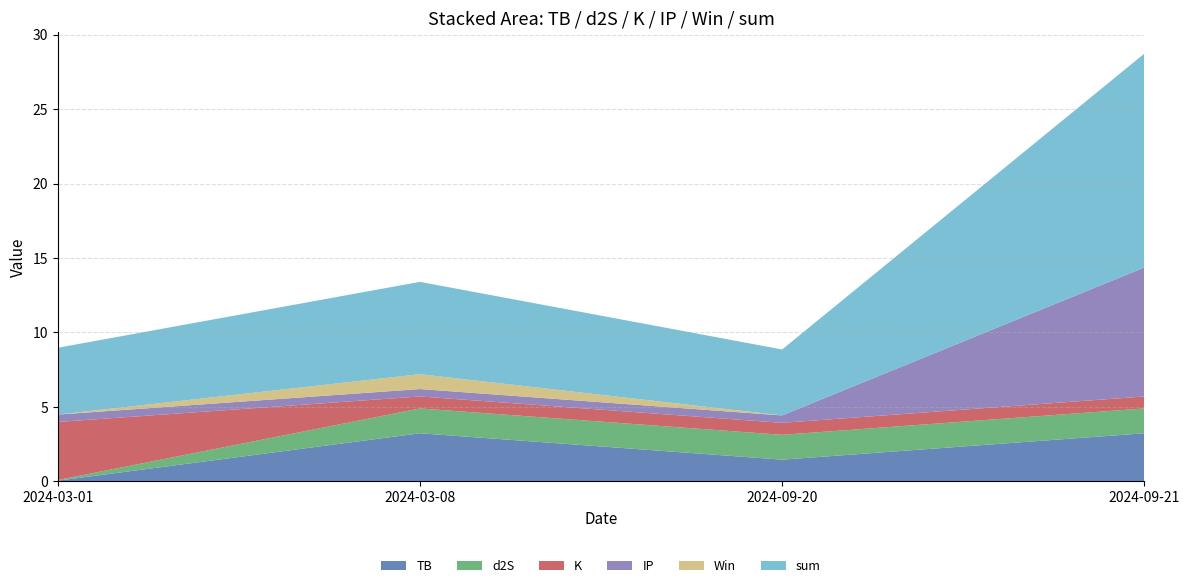

Reading left to right, transcribe all the data shown in this chart.

TB: 2024-03-01=0.0	2024-03-08=3.2	2024-09-20=1.5	2024-09-21=3.2
d2S: 2024-03-01=0.0	2024-03-08=1.7	2024-09-20=1.7	2024-09-21=1.7
K: 2024-03-01=3.9	2024-03-08=0.8	2024-09-20=0.8	2024-09-21=0.8
IP: 2024-03-01=0.5	2024-03-08=0.5	2024-09-20=0.5	2024-09-21=8.7
Win: 2024-03-01=0.0	2024-03-08=1.0	2024-09-20=0.0	2024-09-21=0.0
sum: 2024-03-01=4.5	2024-03-08=6.2	2024-09-20=4.4	2024-09-21=14.4